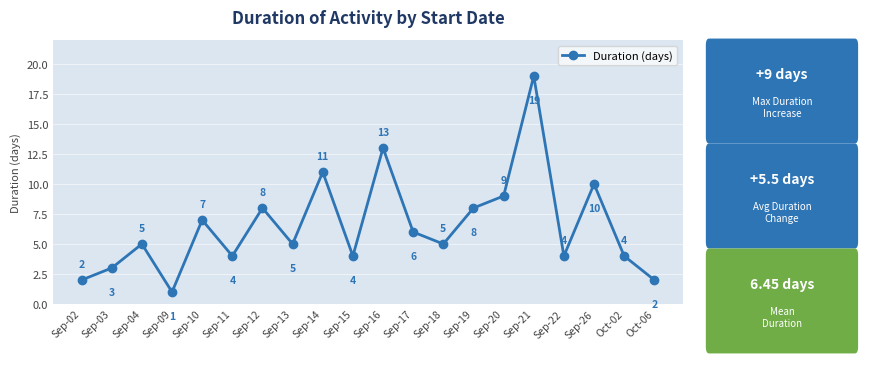

What position from the right is Sep-17?

9